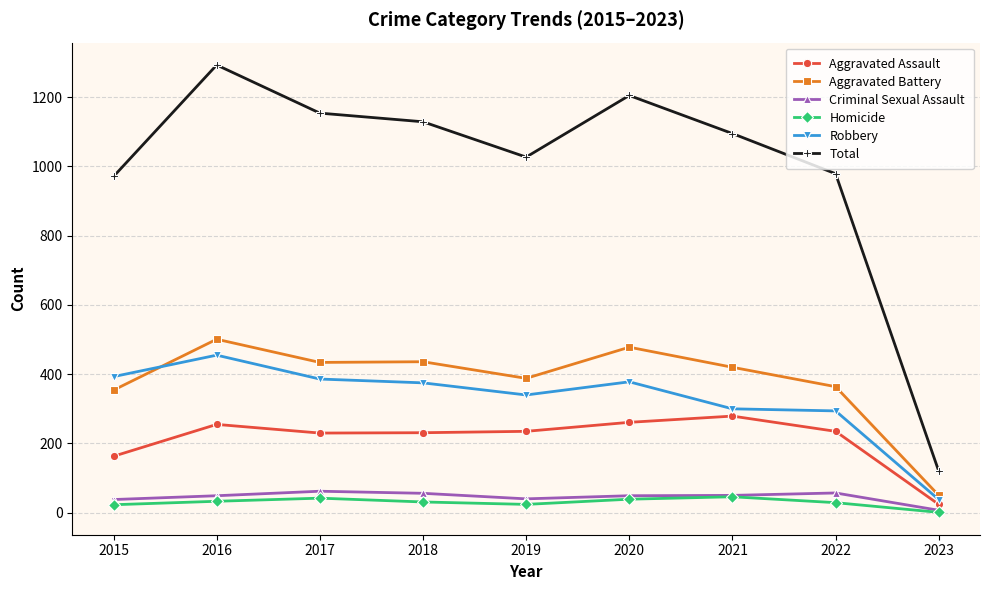

Is it true that Total equals 2030 at 2017?

False